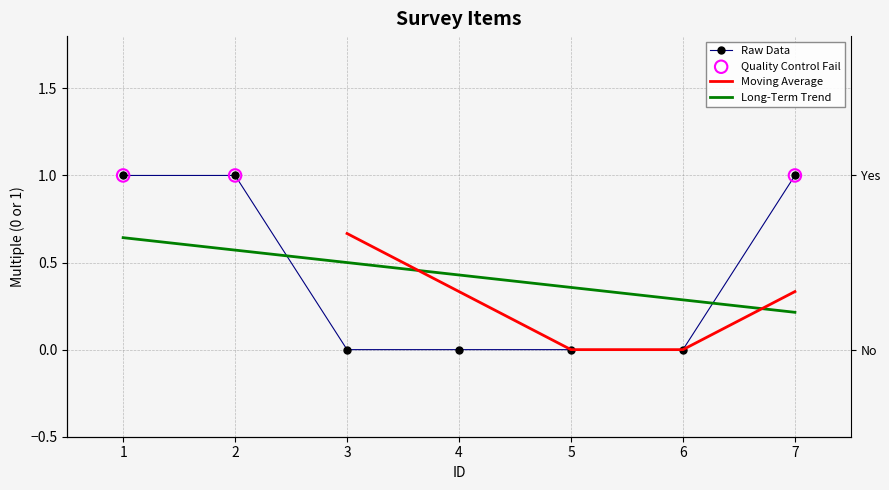

Which has a higher value, 2 or 3?

2